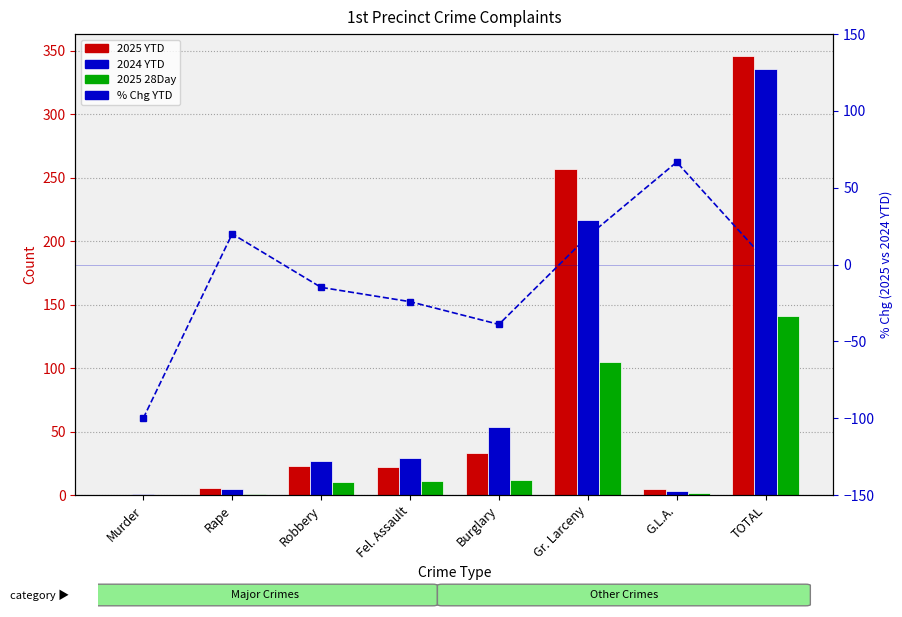

Reading left to right, extract all data points from this chart.

2025 YTD: 0.0	6.0	23.0	22.0	33.0	257.0	5.0	346.0
2024 YTD: 1.0	5.0	27.0	29.0	54.0	217.0	3.0	336.0
2025 28Day: 0.0	1.0	10.0	11.0	12.0	105.0	2.0	141.0
% Chg YTD: -100.0	20.0	-14.8	-24.1	-38.9	18.4	66.7	3.0